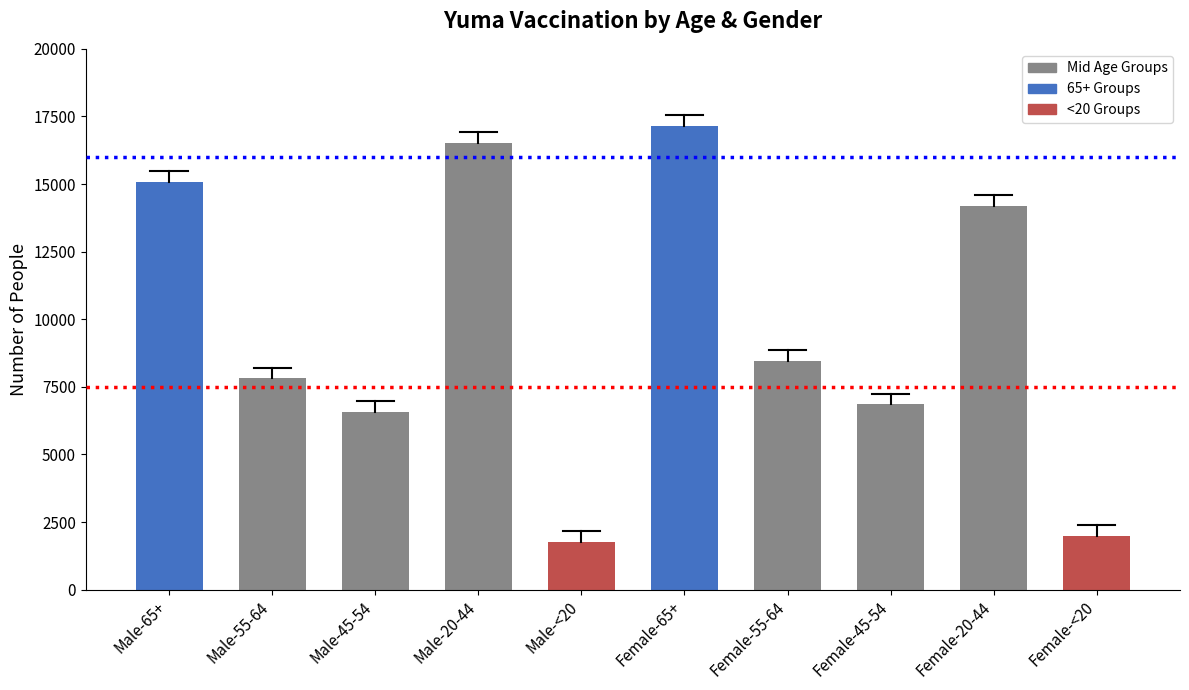

Rank the categories by value from lowest to highest.

Male-<20, Female-<20, Male-45-54, Female-45-54, Male-55-64, Female-55-64, Female-20-44, Male-65+, Male-20-44, Female-65+